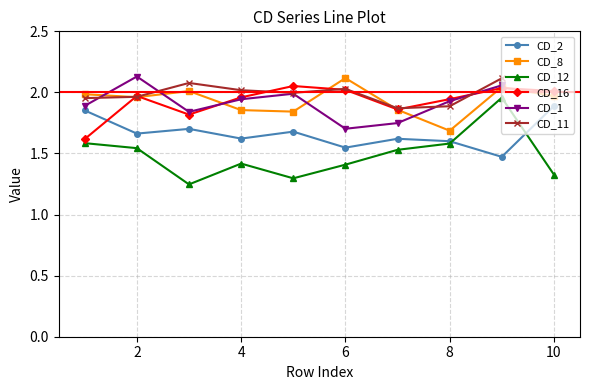

What is the sum of the CD_12 values at 1 and 3?

2.8